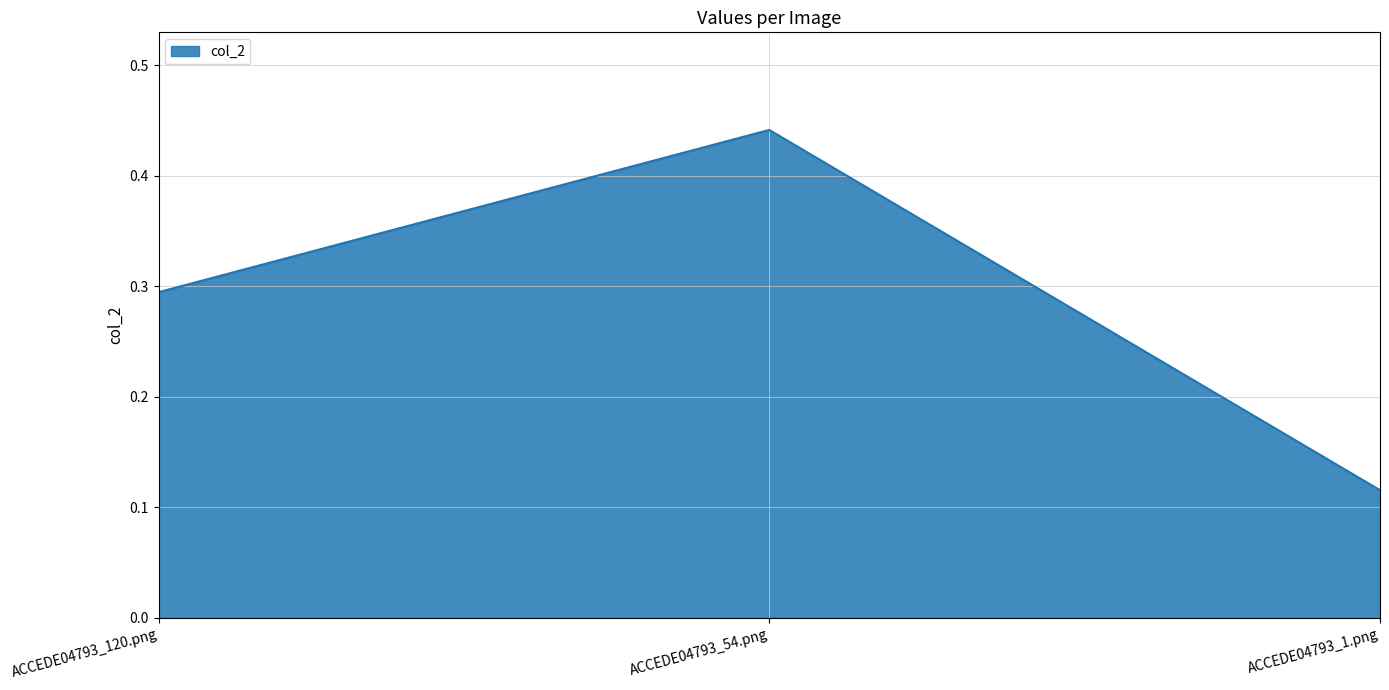

Between ACCEDE04793_54.png and ACCEDE04793_120.png, which is larger?

ACCEDE04793_54.png